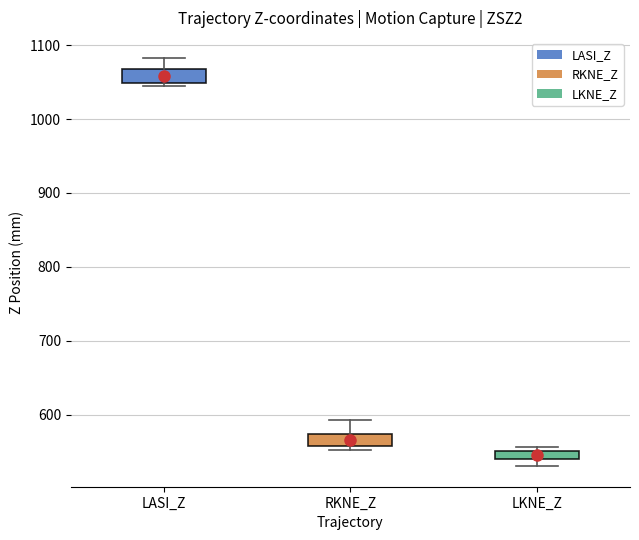

Where is the lower edge of the box for LKNE_Z on the y-axis? The values are not printed on the chart, so give them approximately, as read against the axis.

540